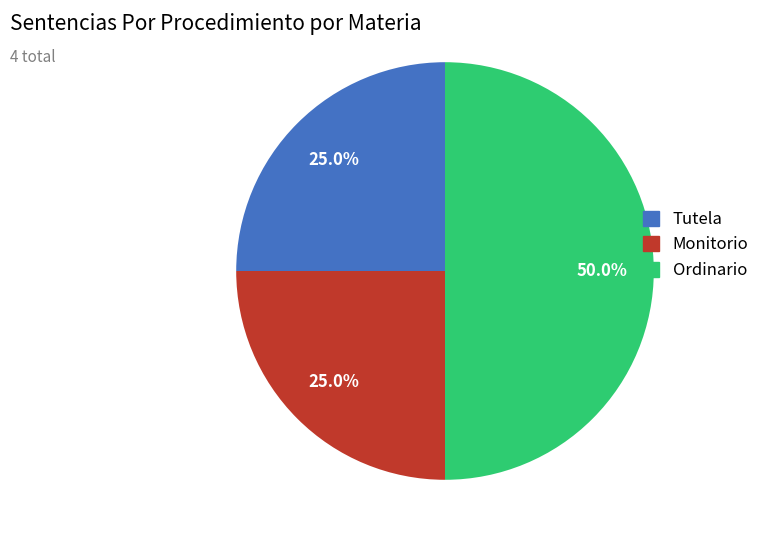

What percentage is NOT represented by Ordinario?

50.0%